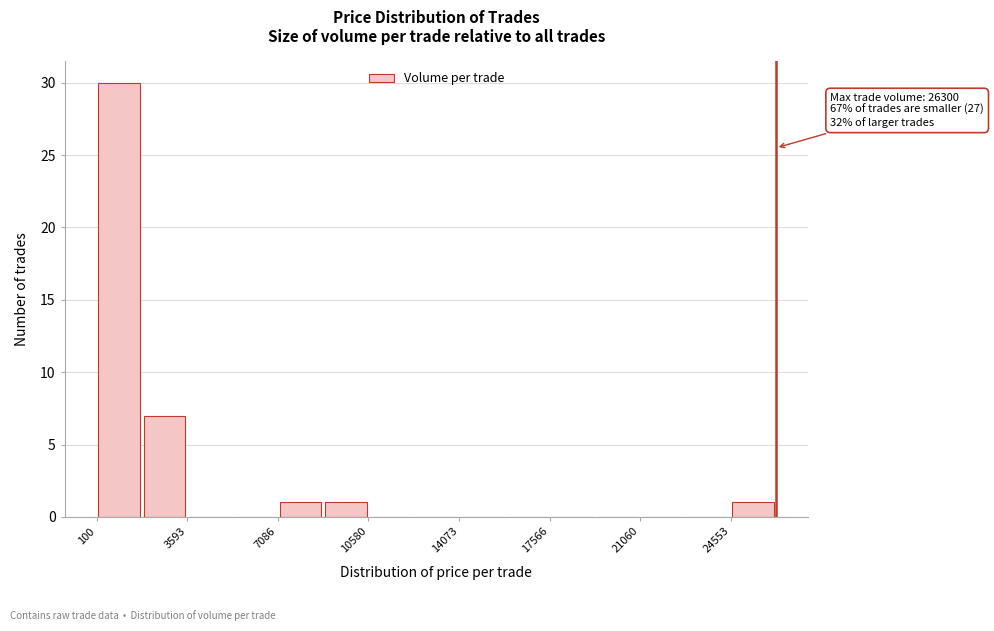

Read against the x-axis, roughly where is the centre of the tallest bar?

1000